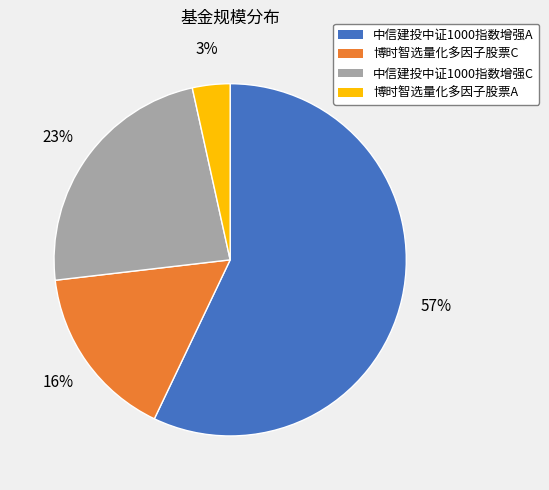

True or false: 中信建投中证1000指数增强A accounts for 47% of the total.

False